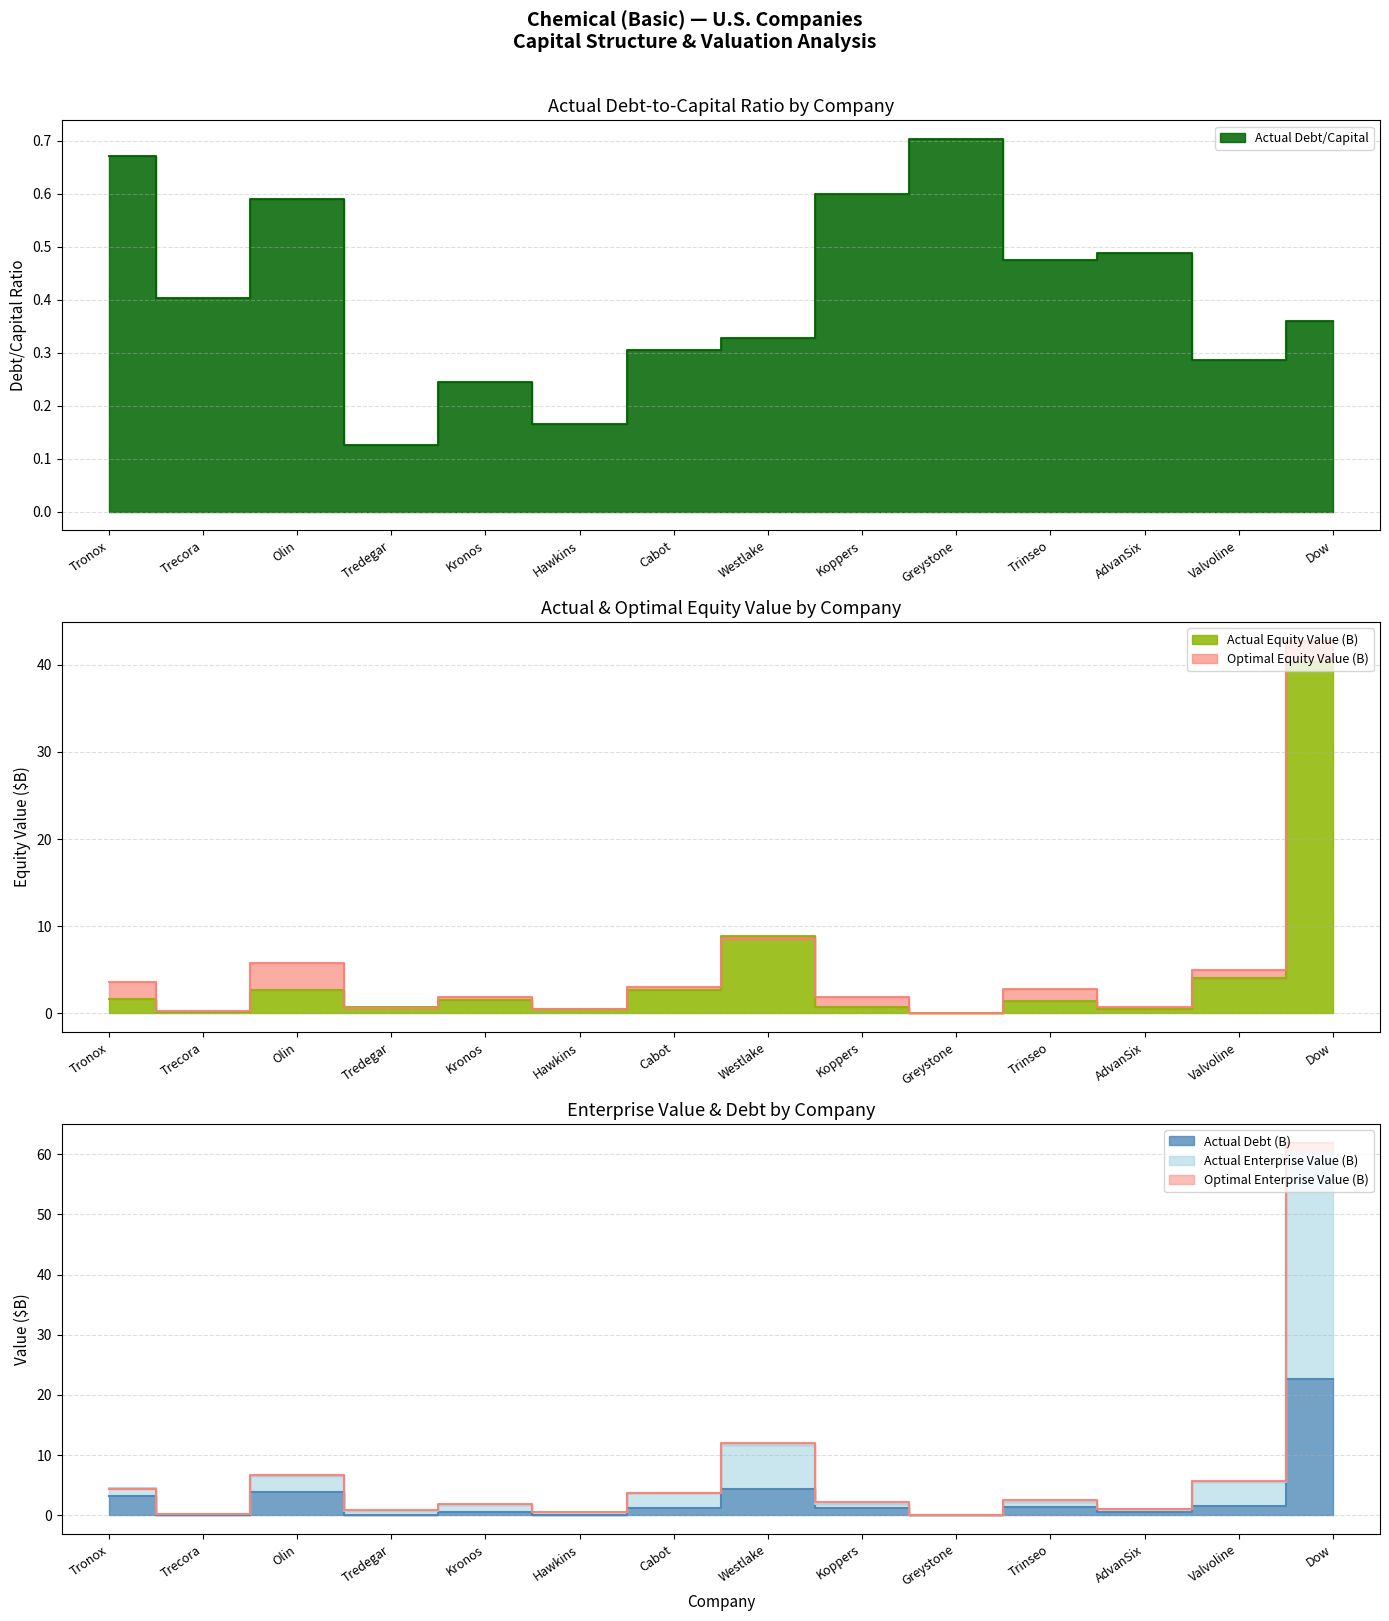

True or false: Actual Equity Value (B) has more than 0 interior local peaks.

True